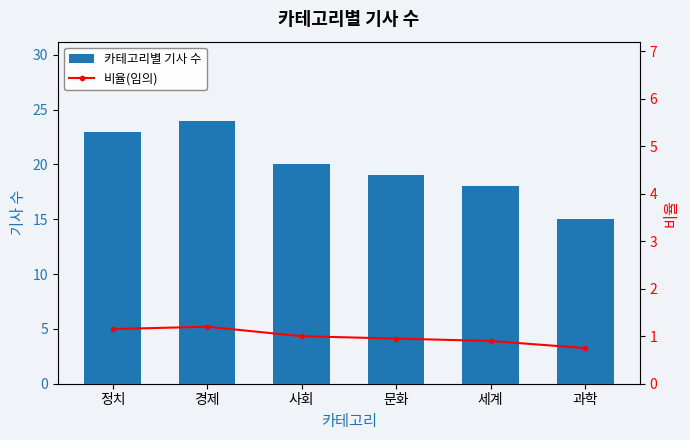

What is the value of the 비율(임의) bar at the 2nd from the left?

1.2